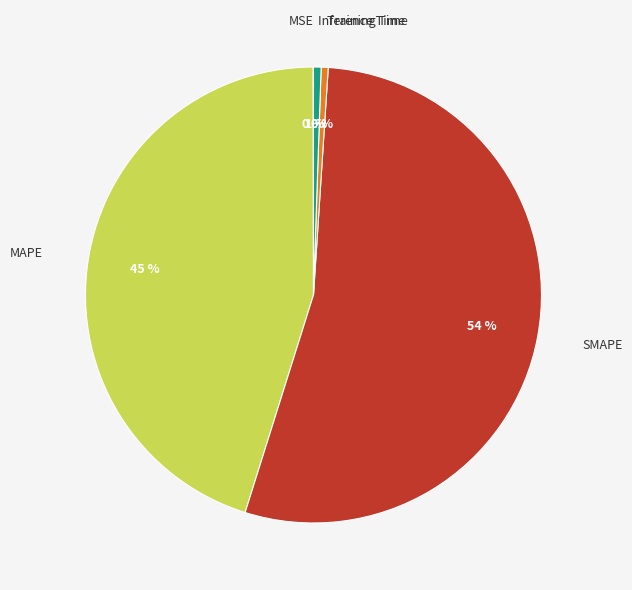

Is there a majority slice in this chart?

Yes